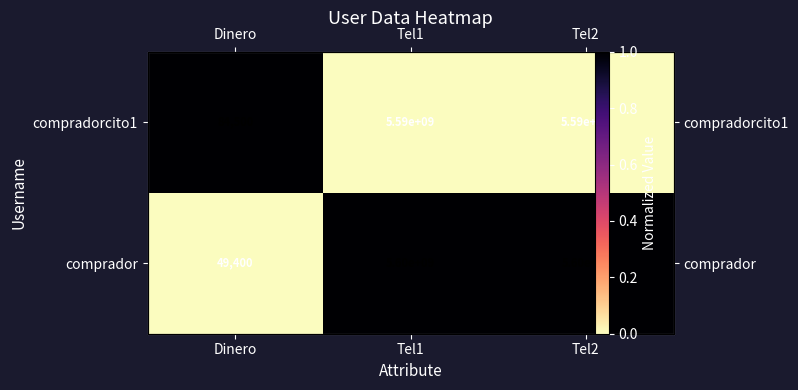

List the series in order of their overall mean, highest first.

comprador, compradorcito1